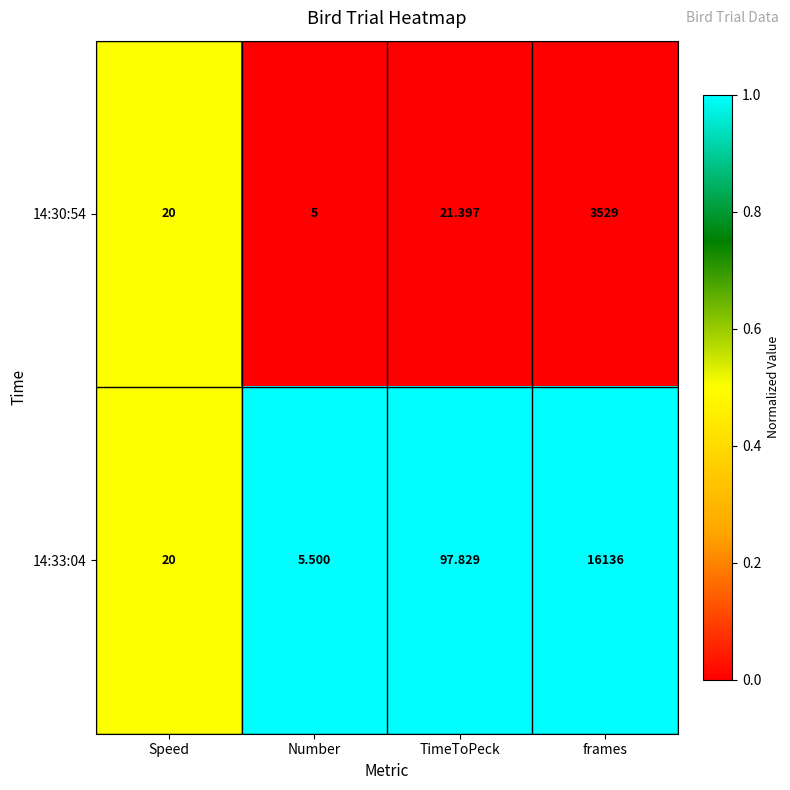

Where does the 14:30:54 series first go above 21?

TimeToPeck